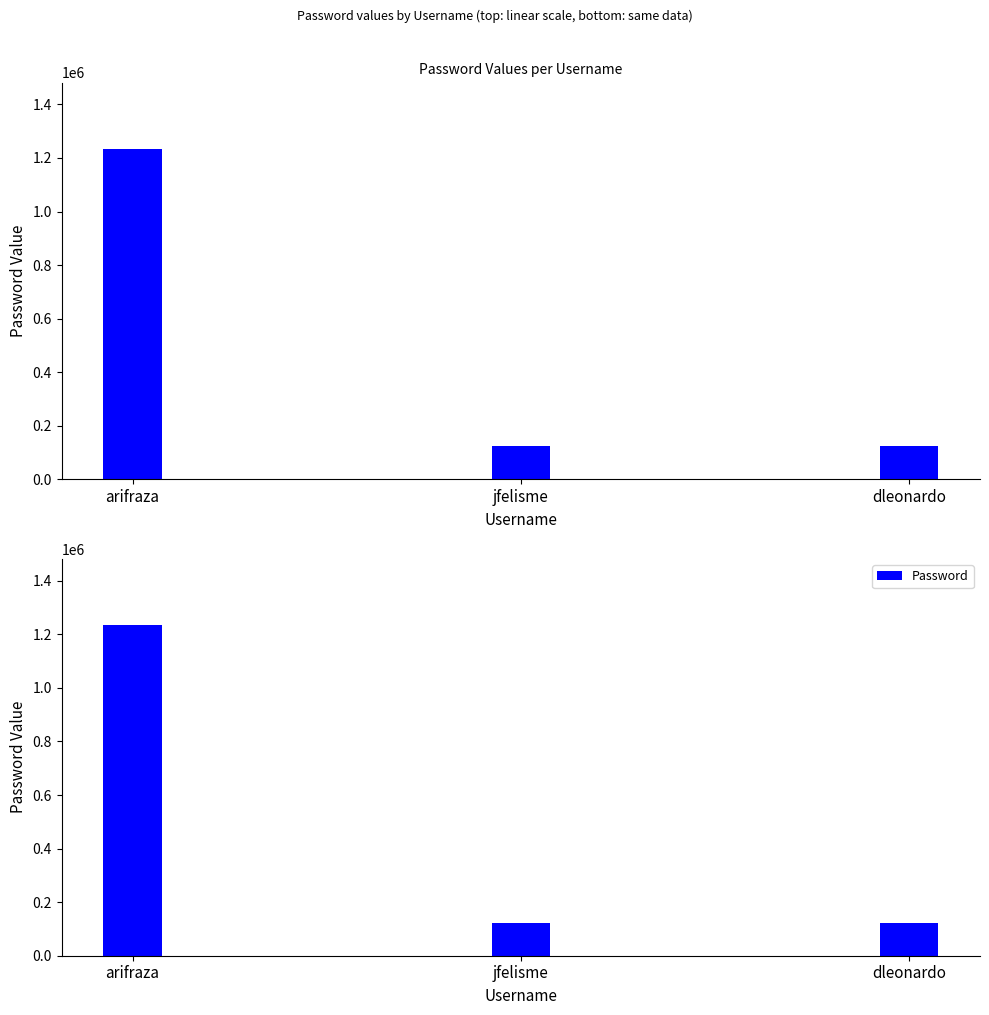

Which category has the lowest value across all series?

jfelisme